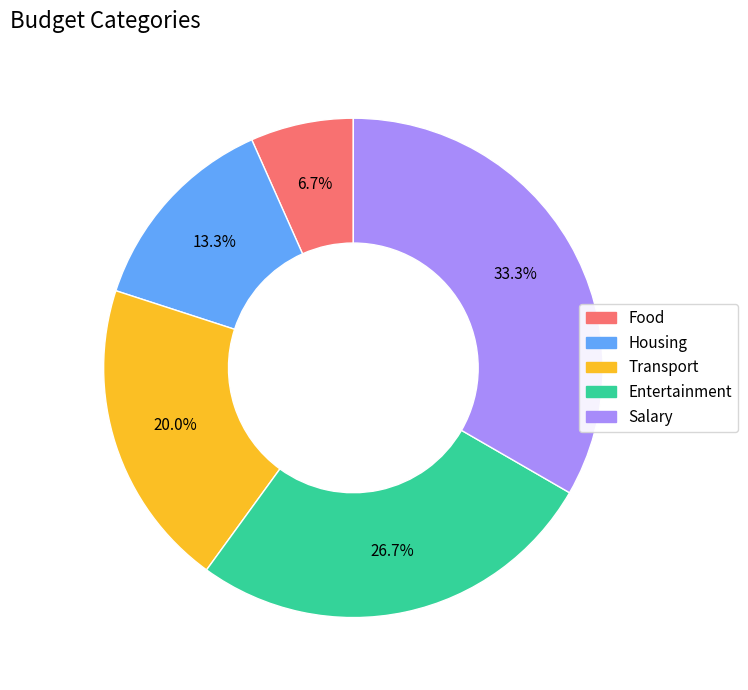

What is the ratio of the value at Entertainment to the value at Salary?

0.8